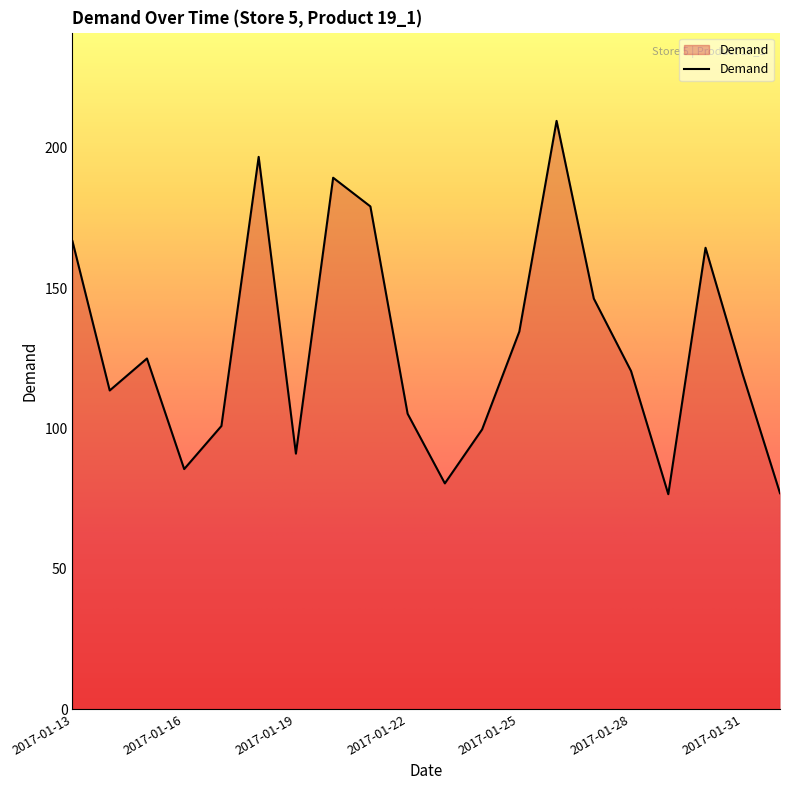

What is the difference between the maximum and minimum values?

133.0